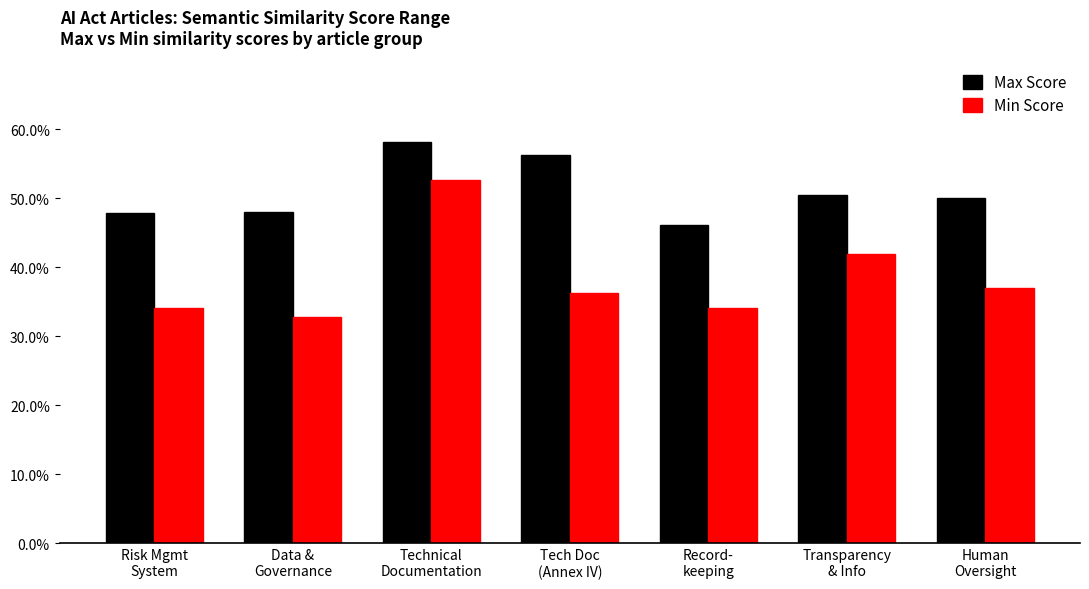

Are the bars grouped side by side (vs. stacked)?

Yes